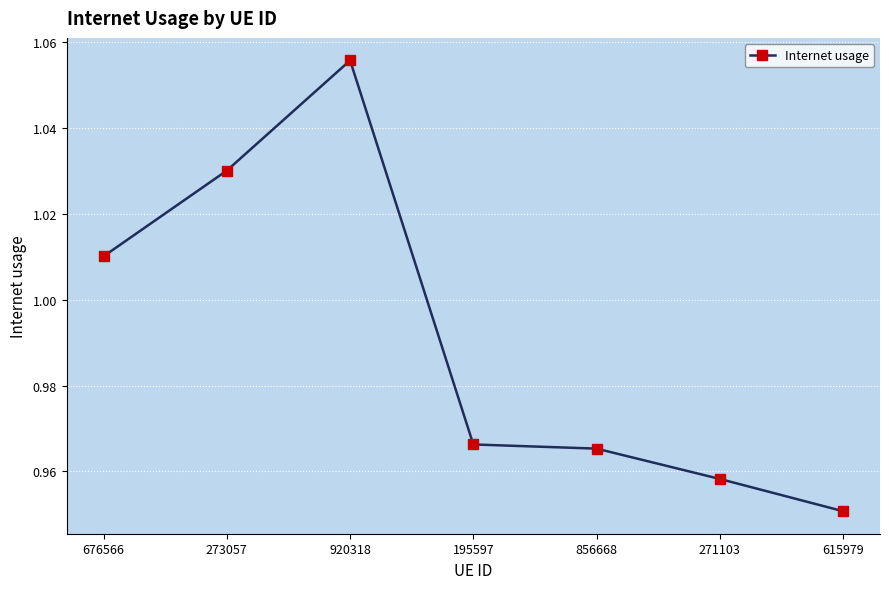

At which category does the chart reach its minimum across all series?

615979